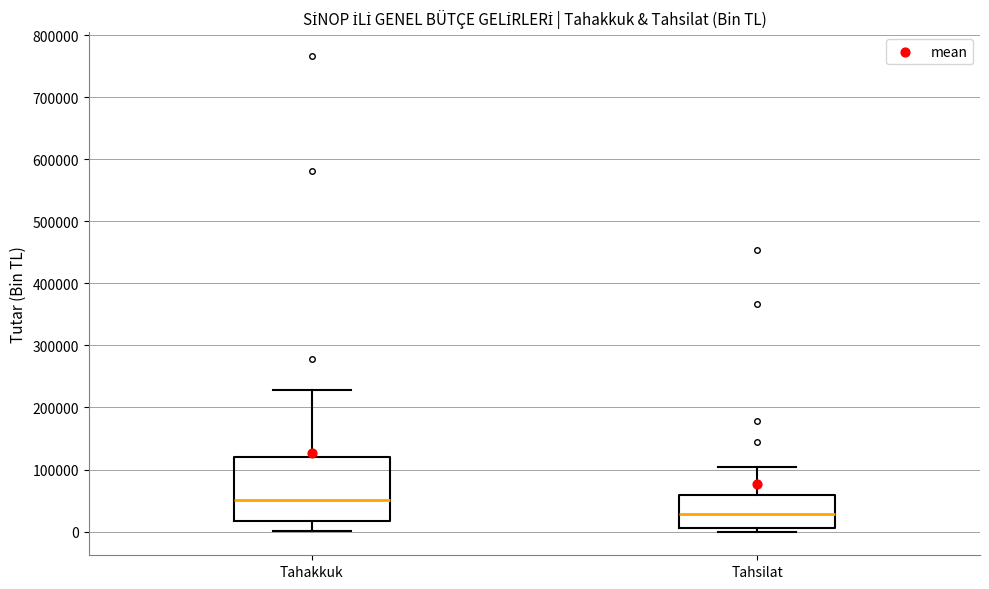

Reading left to right, transcribe this box plot: for each box, give where its median line is, the range the box spans, and where its two whiskers end, as read against the y-axis. The values are not printed on the chart, so give them approximately, as read against the axis.

Tahakkuk: median 50000, box 20000 to 120000, whiskers 0 to 230000
Tahsilat: median 30000, box 10000 to 60000, whiskers 0 to 100000